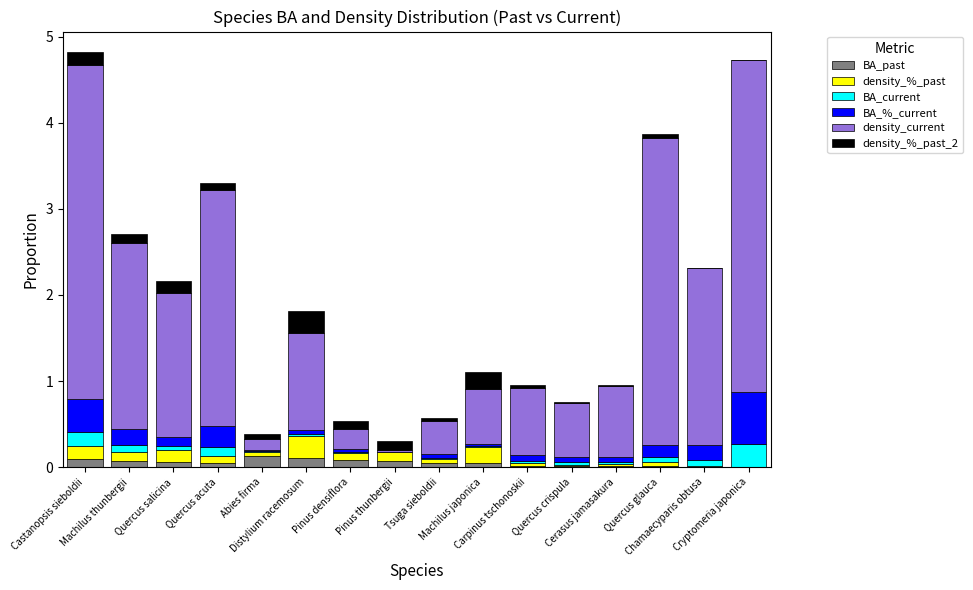

List the labels in order of density_%_past_2 value, largest first.

Distylium racemosum, Machilus japonica, Castanopsis sieboldii, Quercus salicina, Machilus thunbergii, Pinus thunbergii, Pinus densiflora, Quercus acuta, Abies firma, Quercus glauca, Tsuga sieboldii, Carpinus tschonoskii, Cerasus jamasakura, Quercus crispula, Chamaecyparis obtusa, Cryptomeria japonica